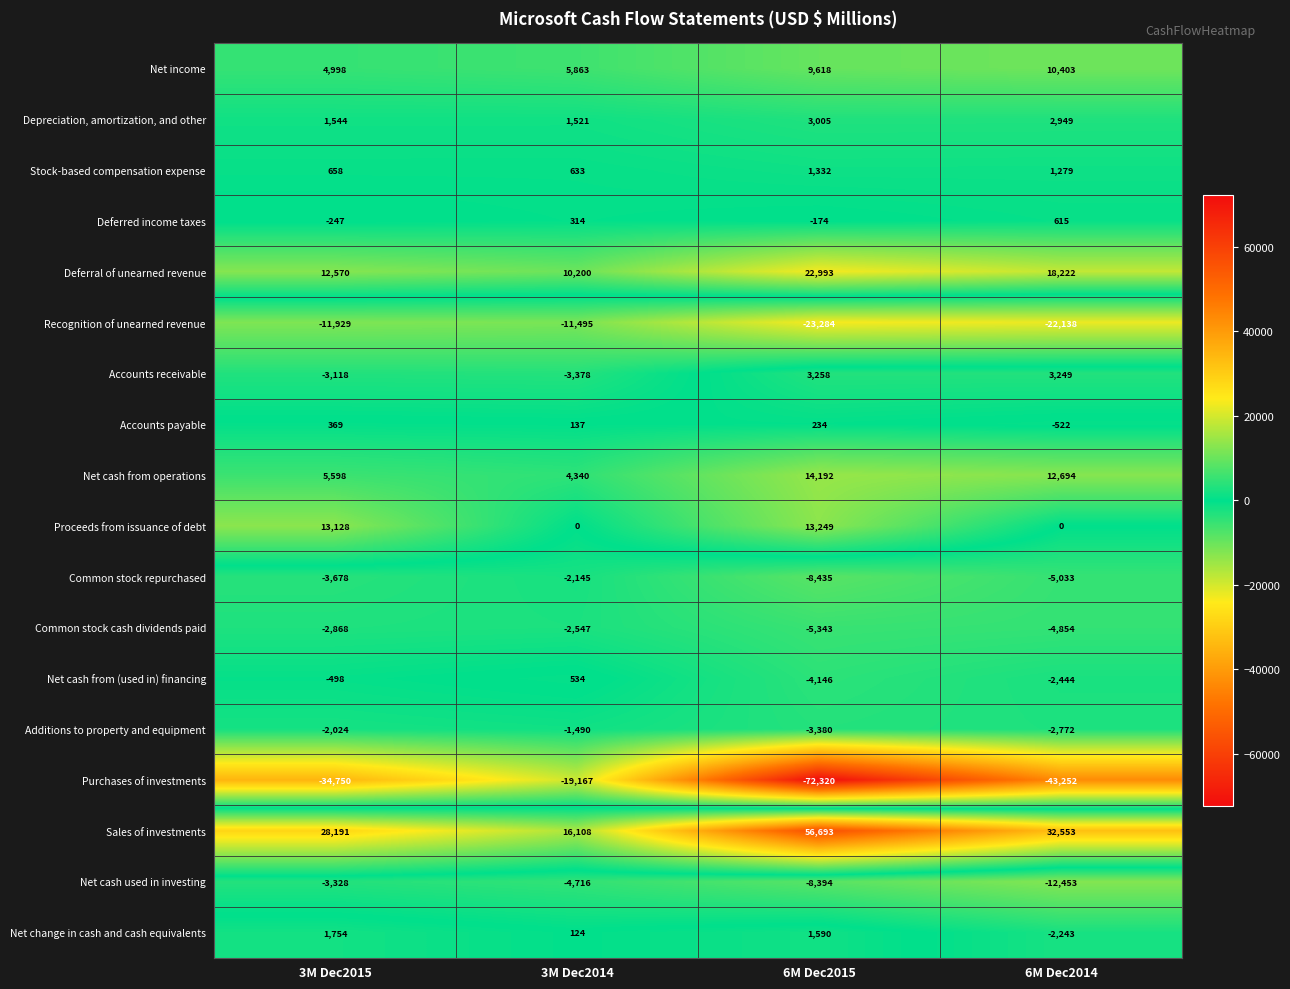

How many series are shown in this chart?

18